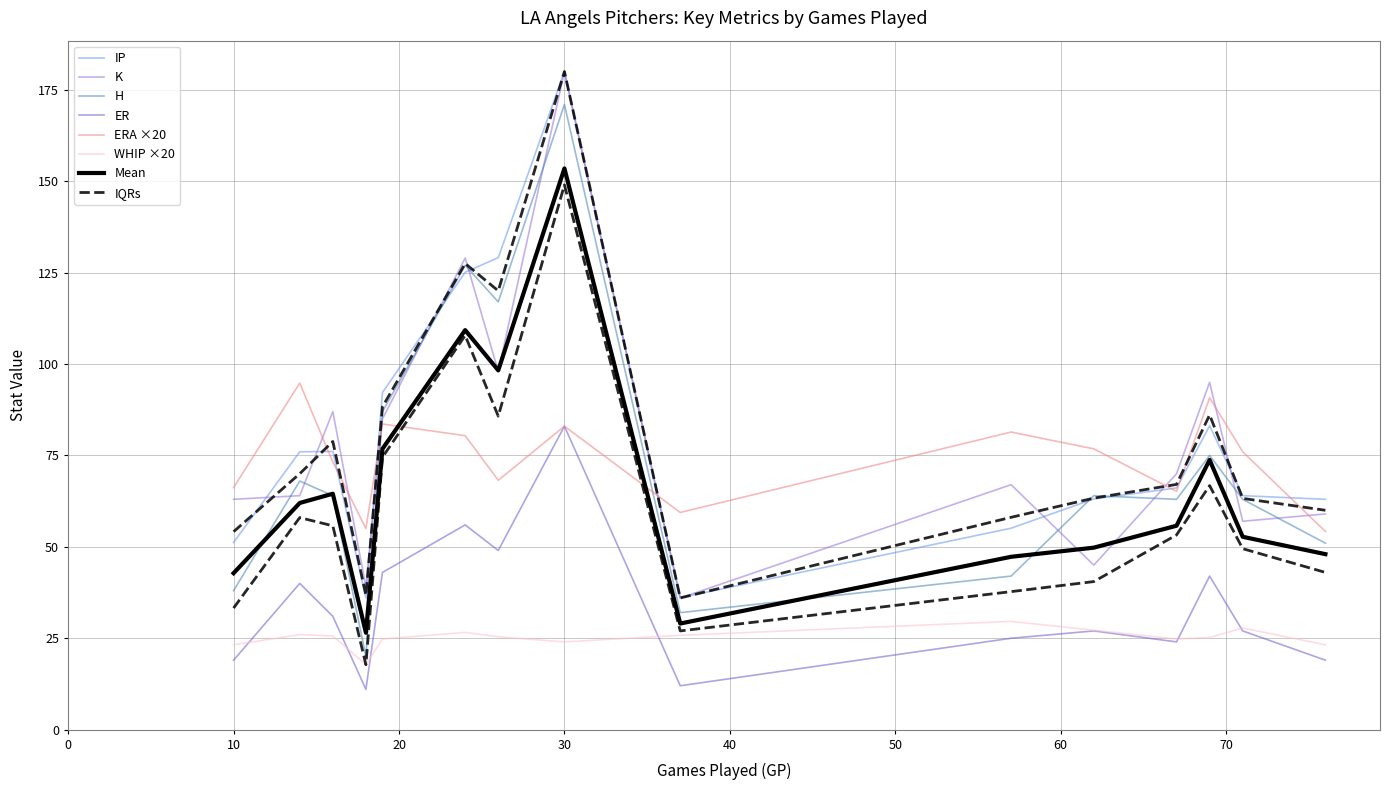

How many categories are shown in the chart?

15